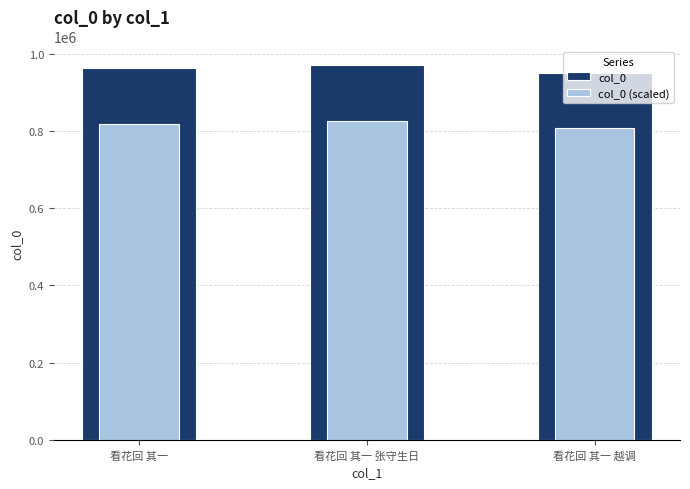

Which series changed the most between 看花回 其一 张守生日 and 看花回 其一 越调?

col_0